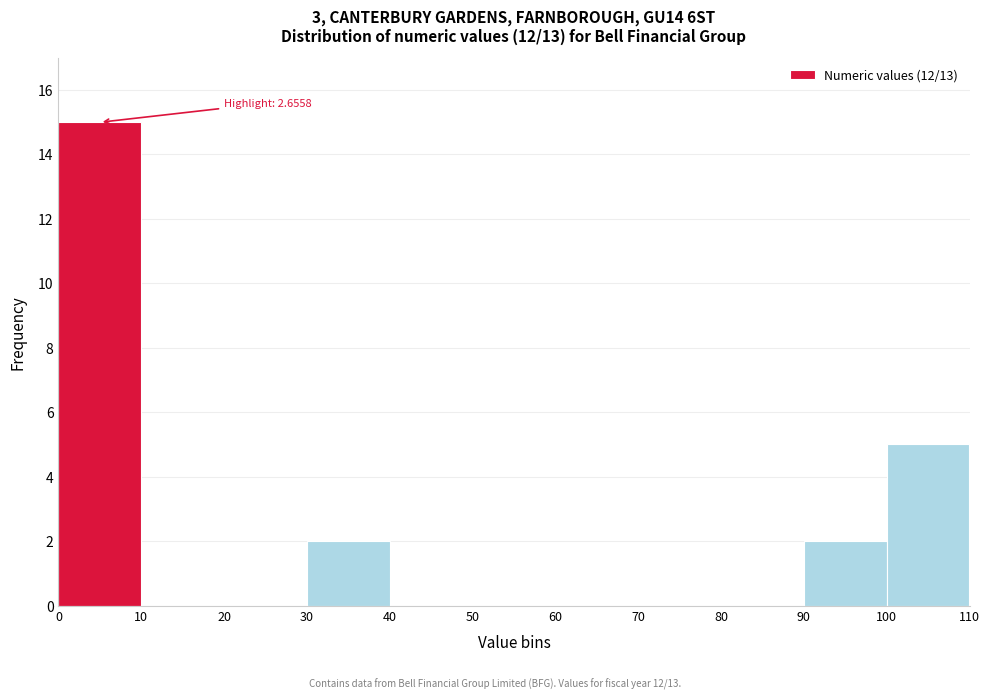

Which range on the x-axis has the tallest bar?

0 to 10